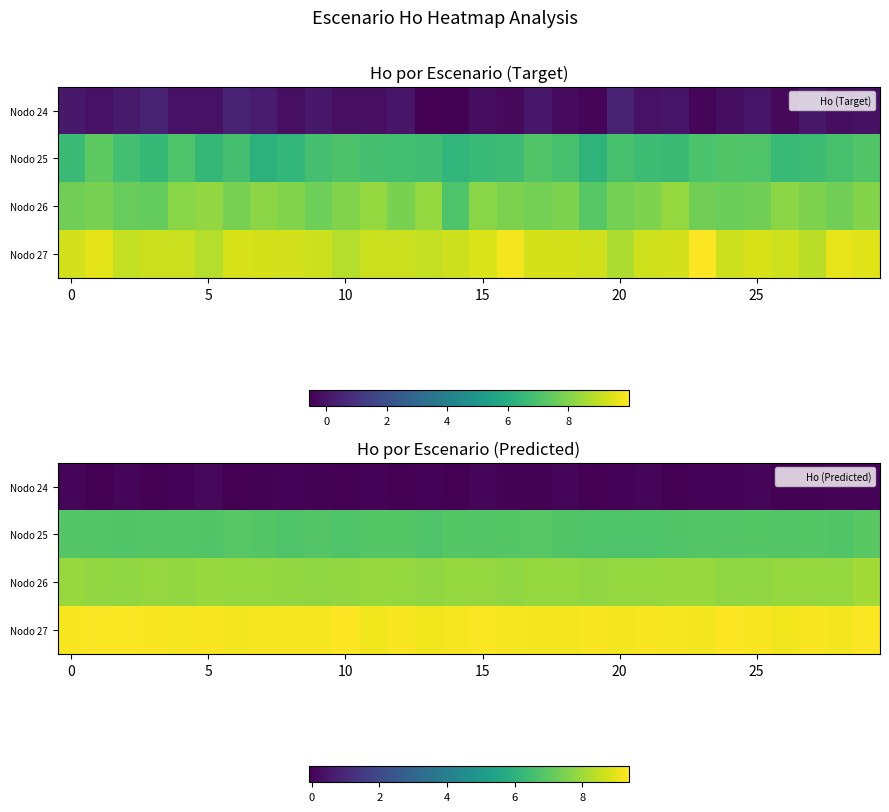

What is the total value across all series at 18?

23.9